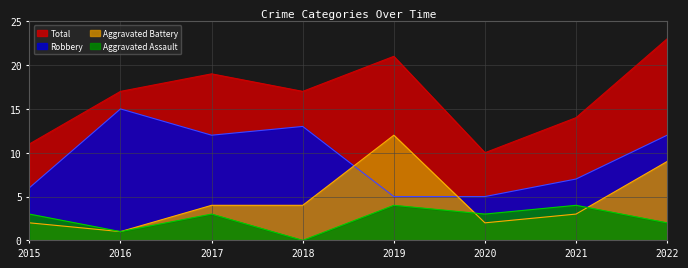

List the labels in order of Aggravated Assault value, smallest first.

2018, 2016, 2022, 2015, 2017, 2020, 2019, 2021